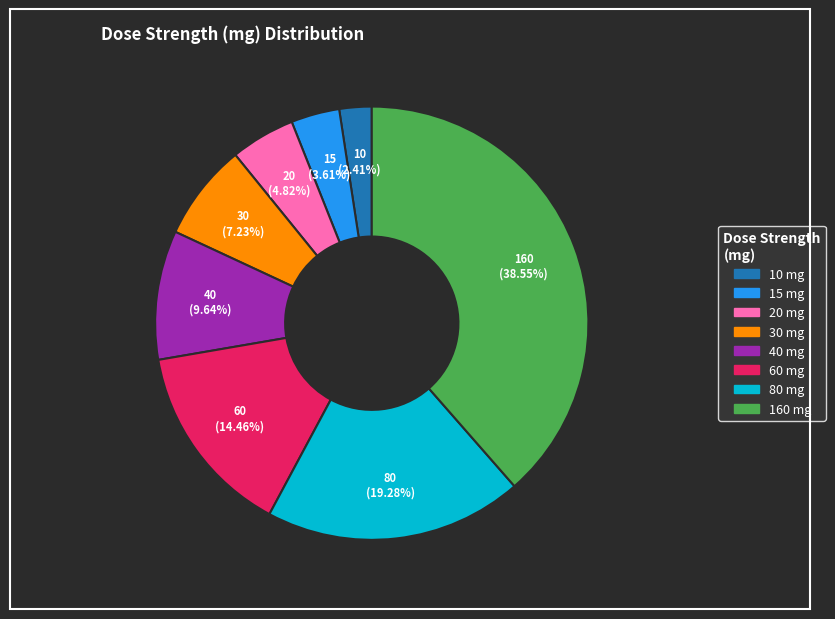

To the nearest percent, what portion does 15 mg represent?

4%